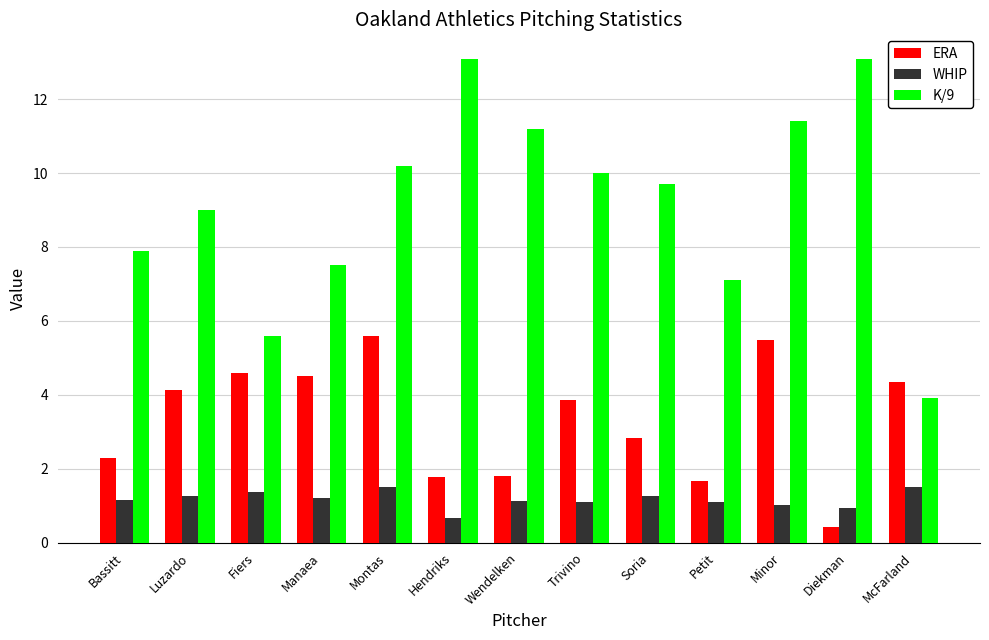

Is the value of K/9 at Minor greater than the value of ERA at McFarland?

Yes